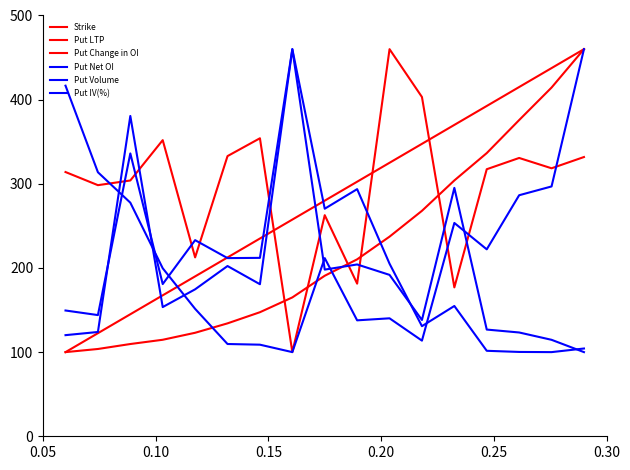

Count the number of data series in this chart.

6